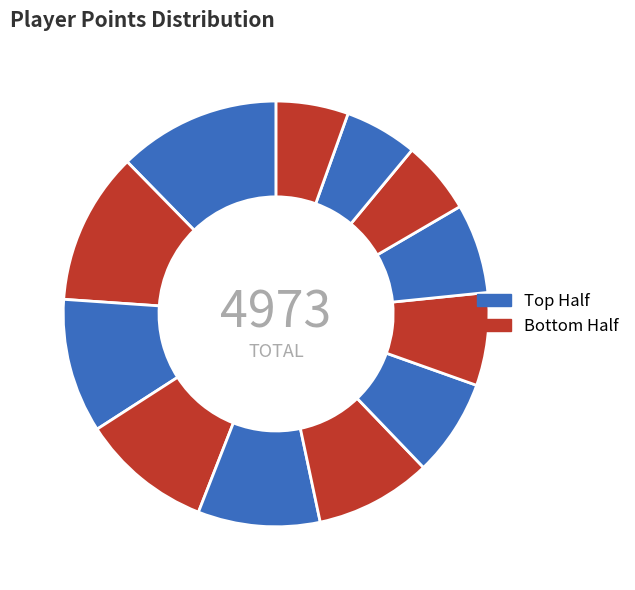

How many slices are in this pie chart?

12